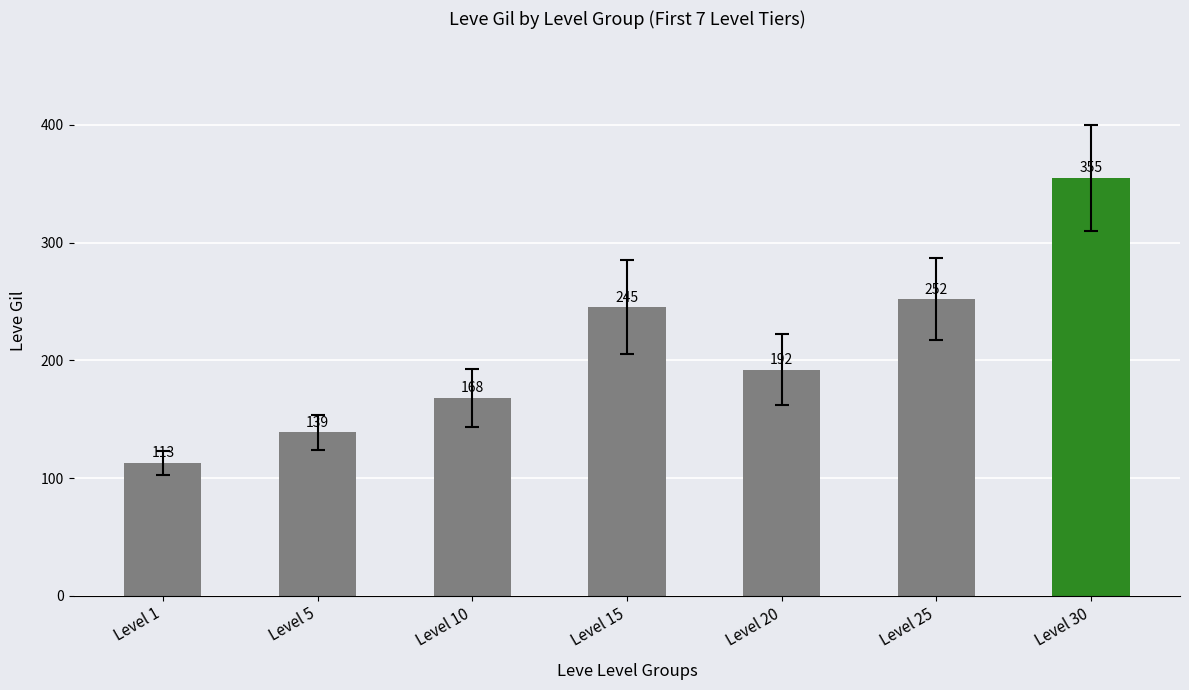

What is the ratio of the value at Level 20 to the value at Level 10?

1.1